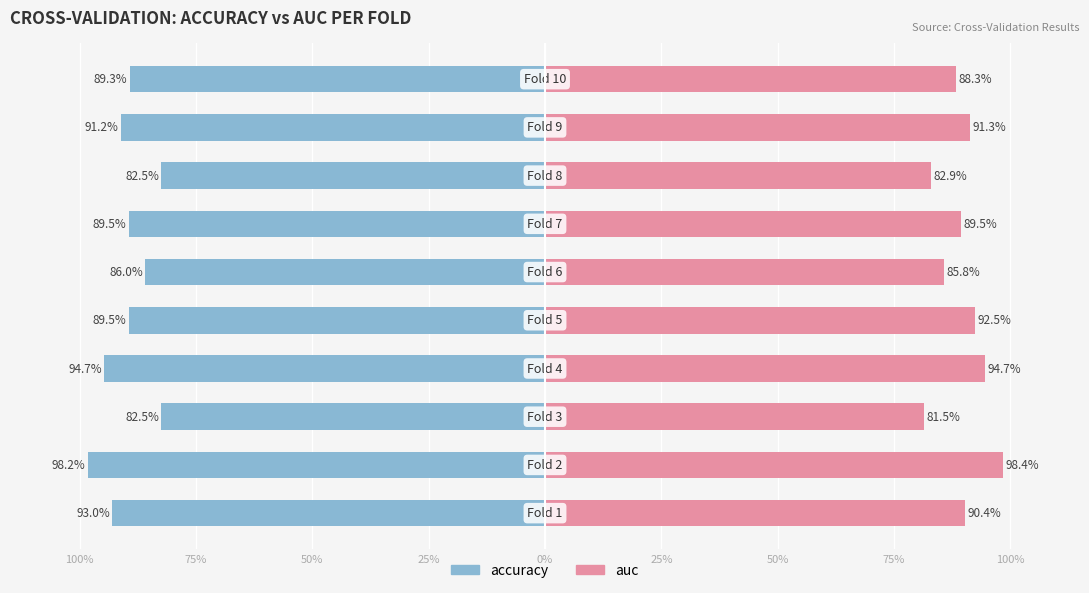

The auc series shows 1.3 at 100%. True or false?

False